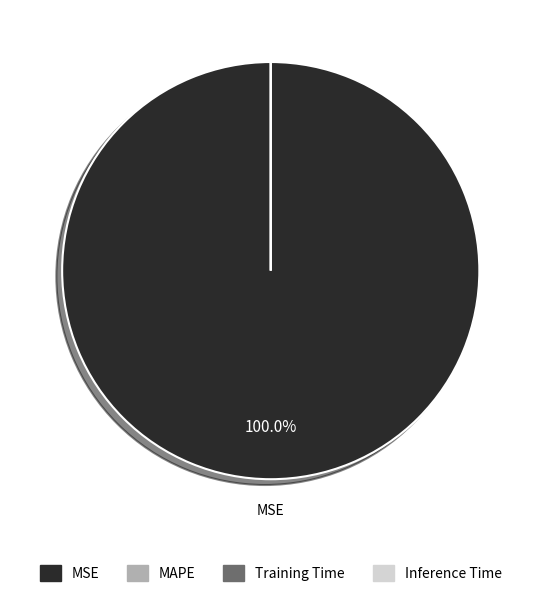

To the nearest percent, what is the average slice percentage?

25%